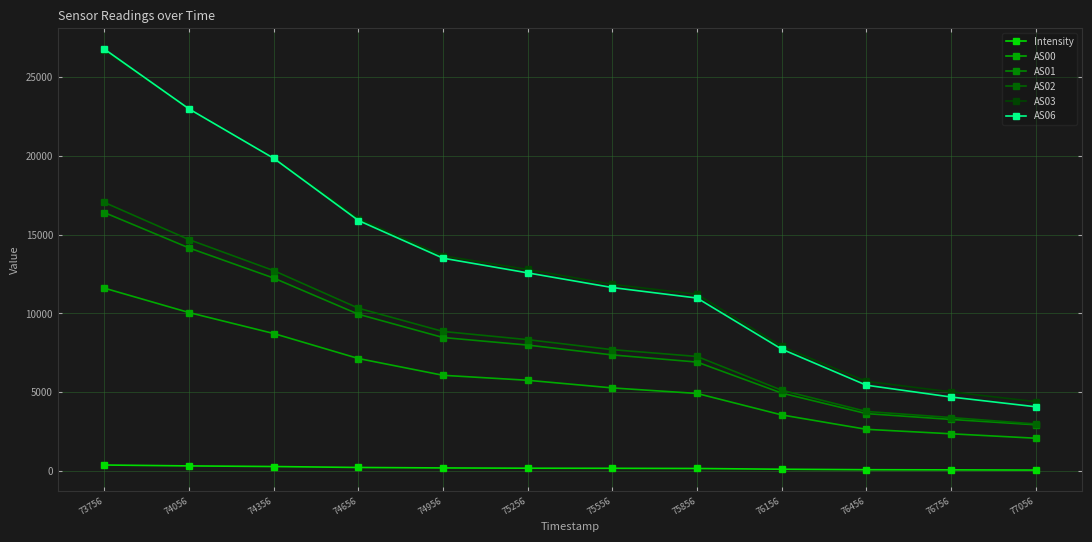

True or false: AS03 has more than 2 points higher than both neighbors.

False